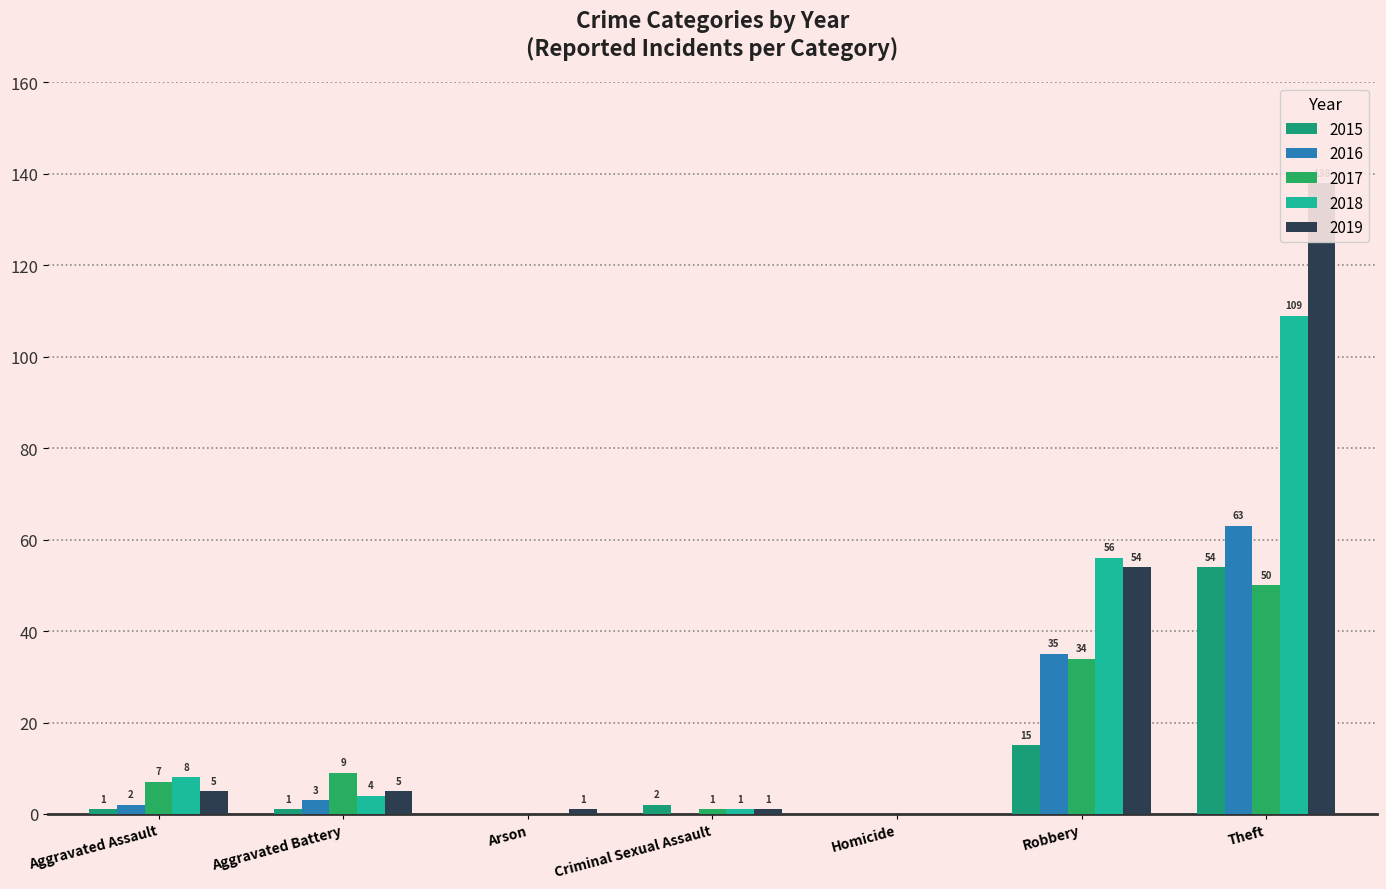

At how many categories does at least one series exceed 30?

2